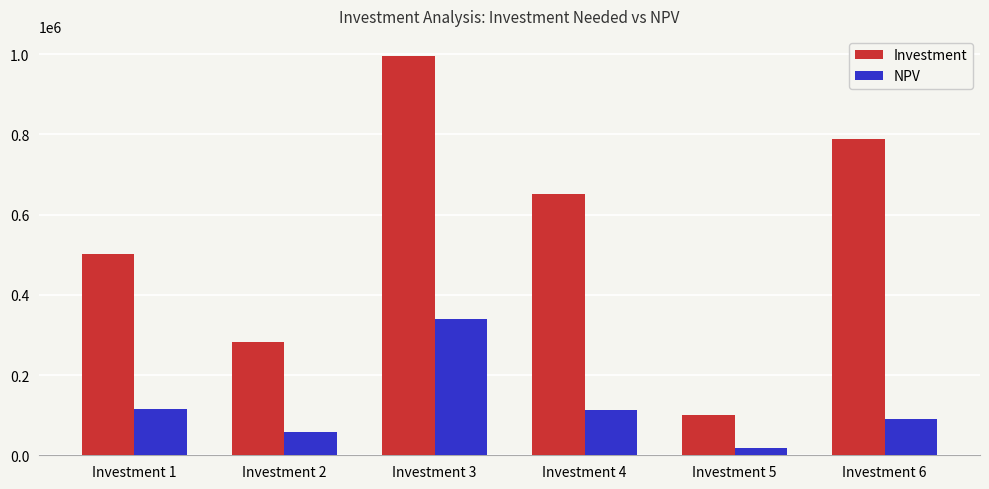

What is the difference between the second highest and minimum values in the NPV series?

97600